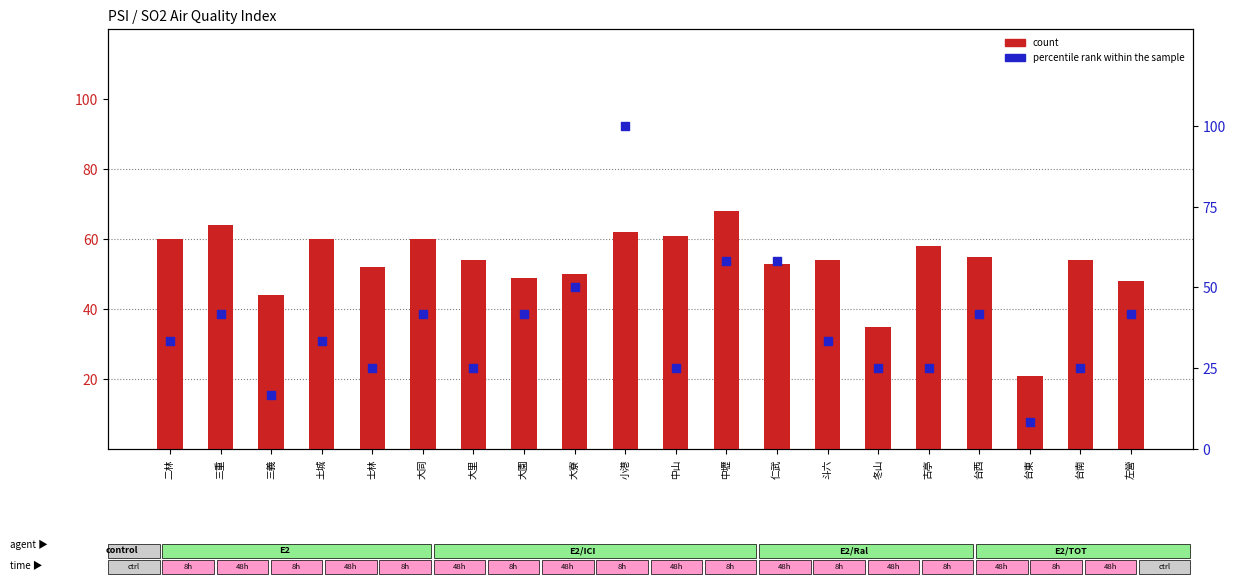

At how many categories does at least one series exceed 13?

20